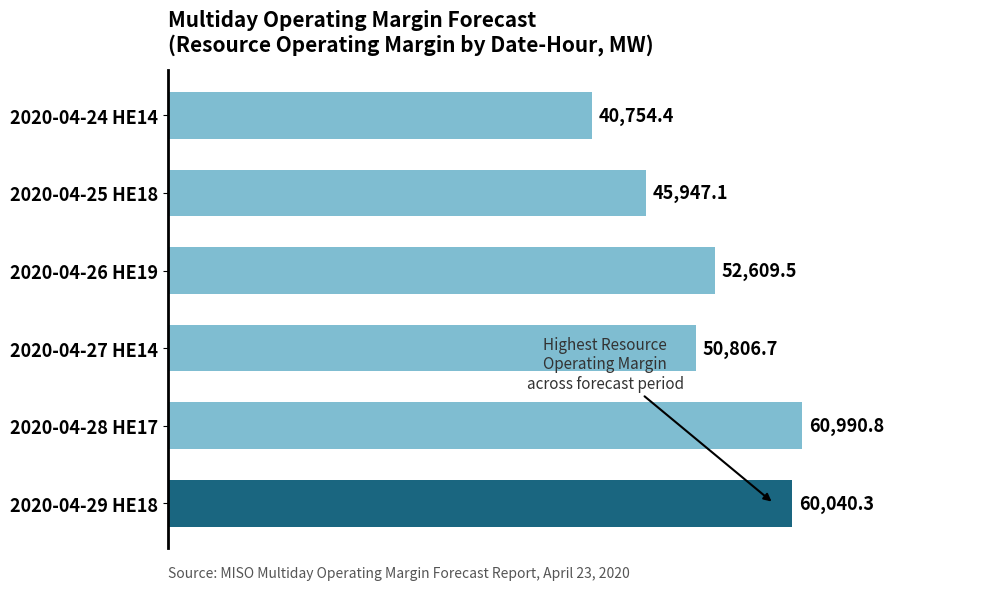

Is it true that the value at 2020-04-24 HE14 is 40754.4?

True